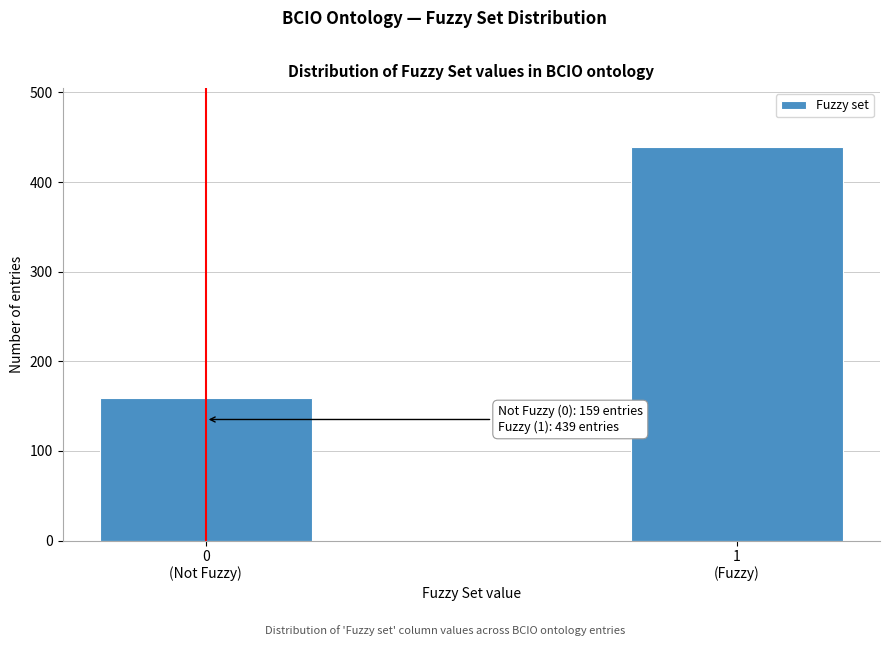

Reading left to right, what are all the values shown in this chart?

159	439